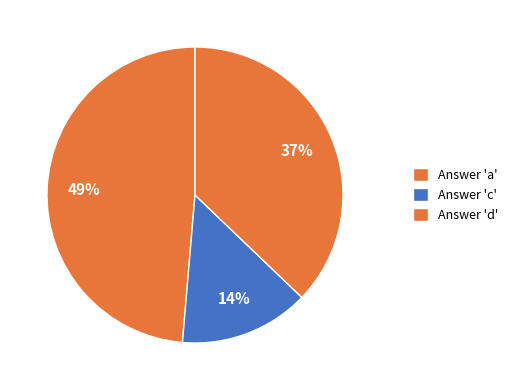

Count the number of slices in the pie.

3